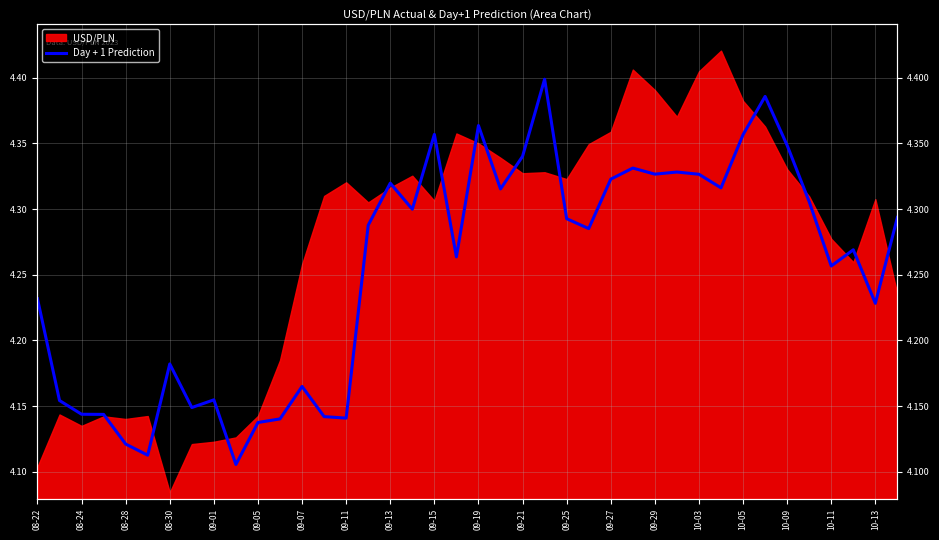

Does the chart display data point markers on the line(s)?

No